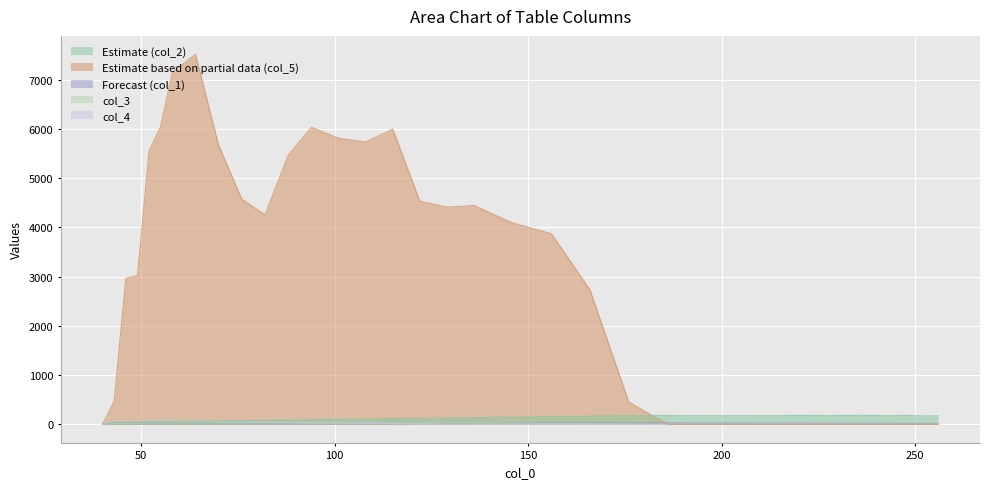

Which series changed the most between 49 and 115?

col_5